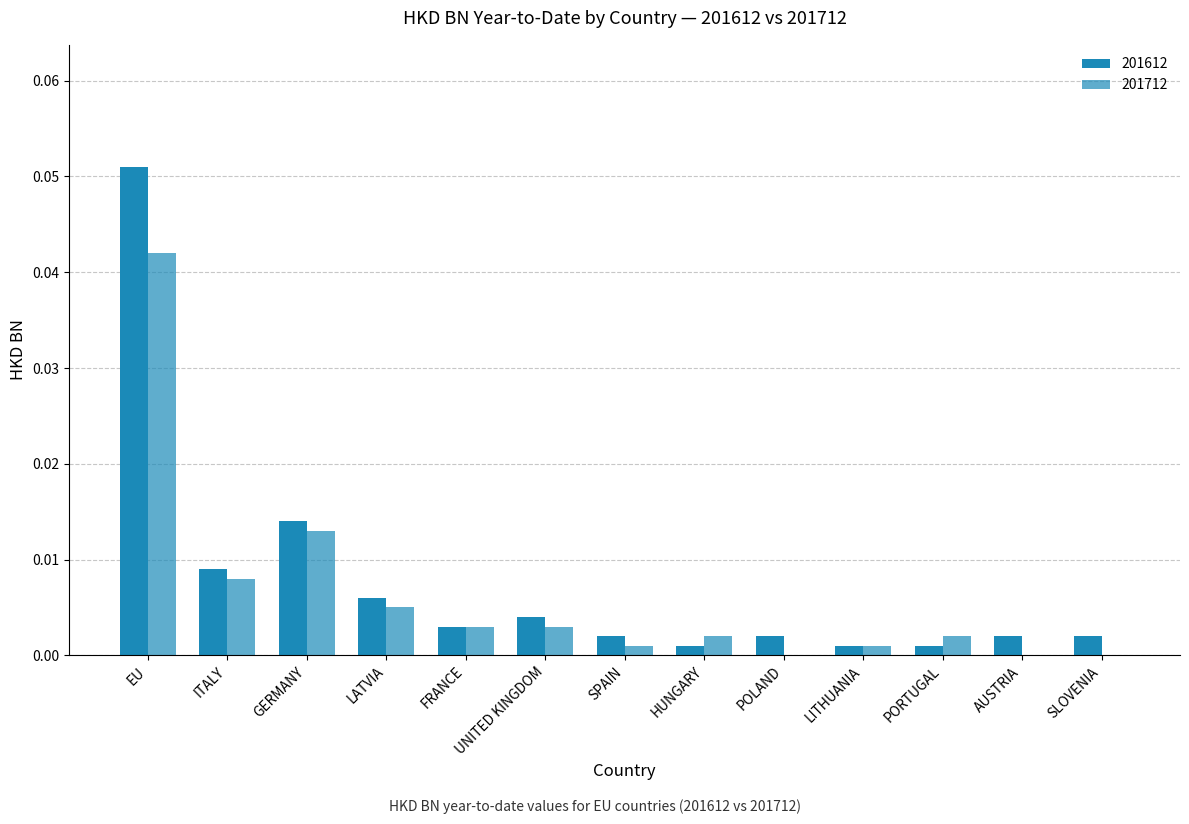

Are the bars horizontal?

No